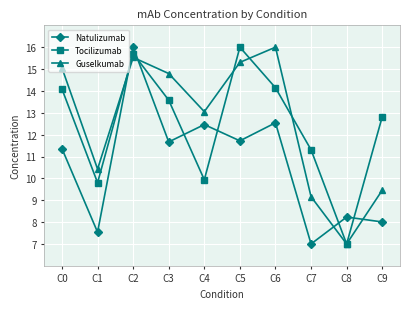

At C1, list the series in order from smallest to largest.

Natulizumab, Tocilizumab, Guselkumab